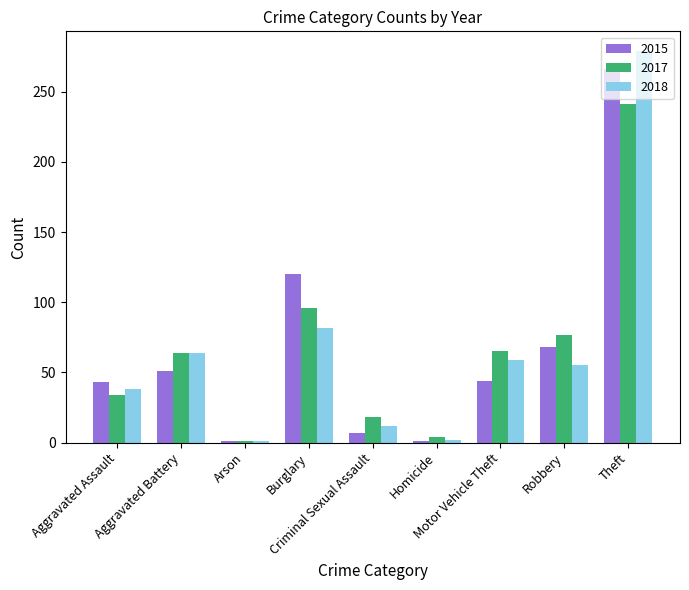

At which category is the sum across all series the highest?

Theft